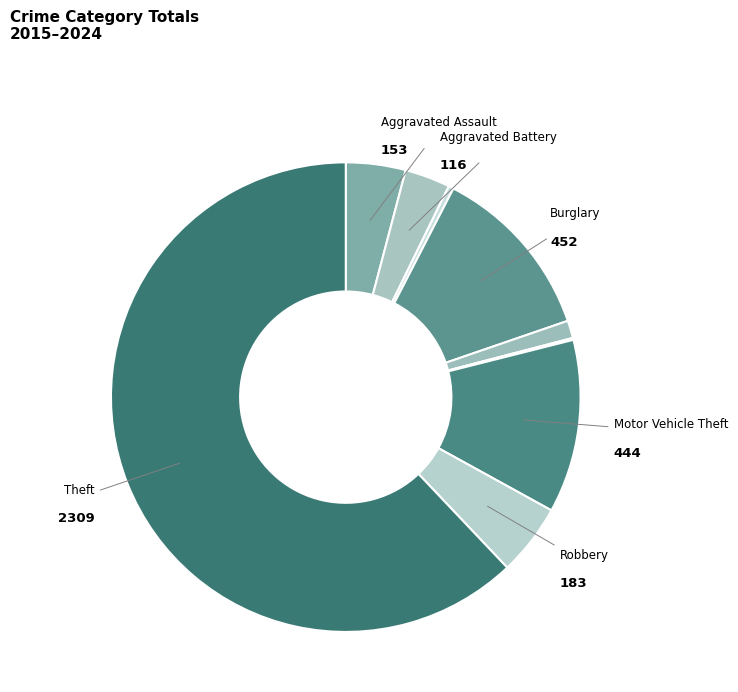

Which slice is the largest?

Theft